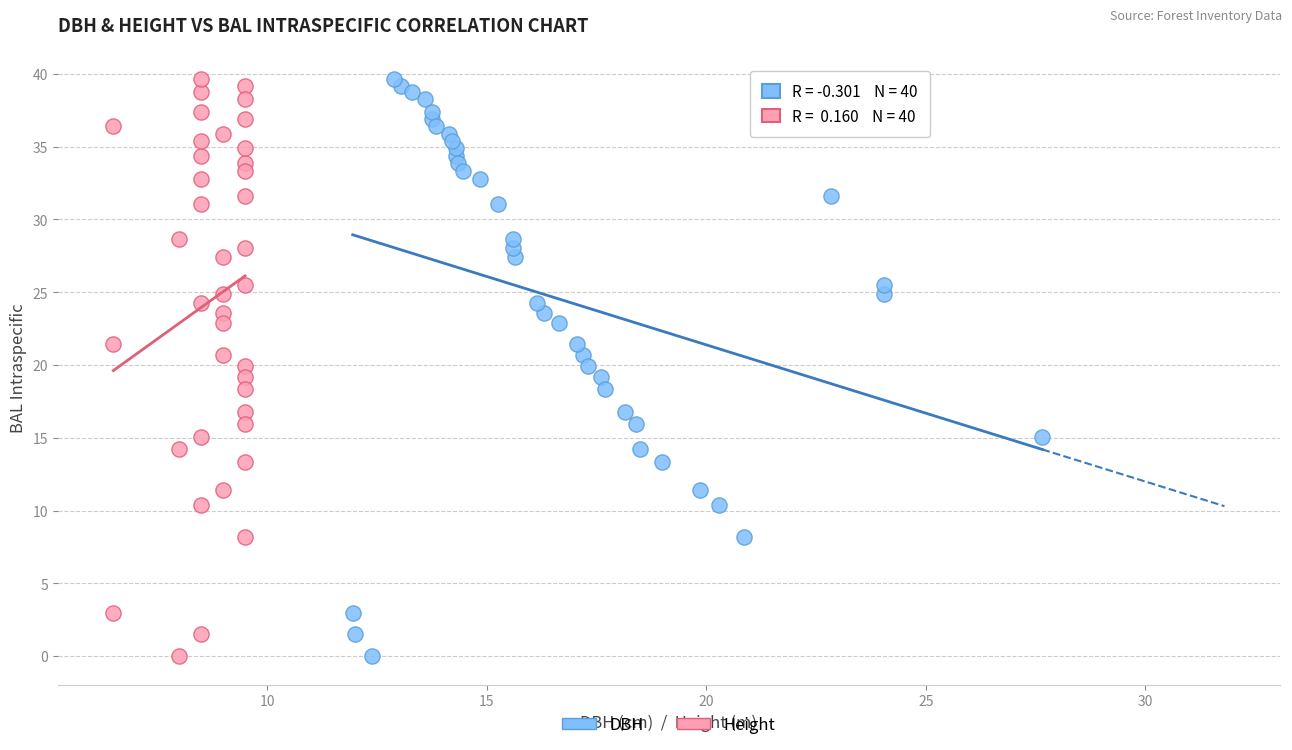

What are all the series names shown in the legend?

DBH, Height